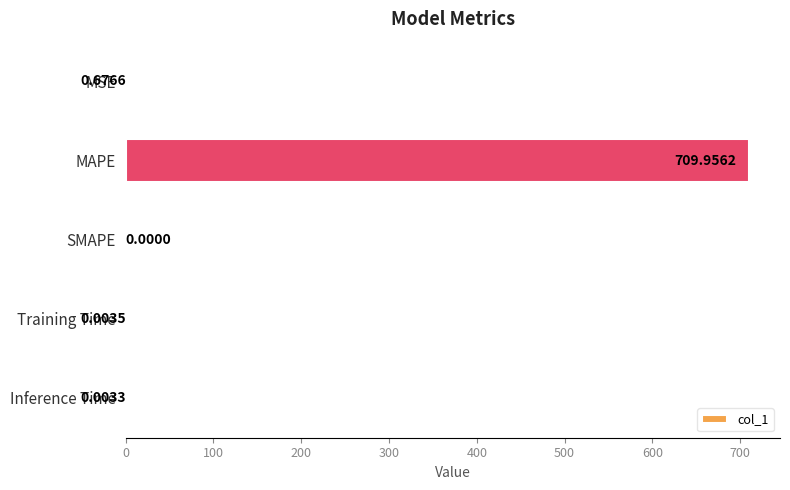

How many data points are above 0?

4